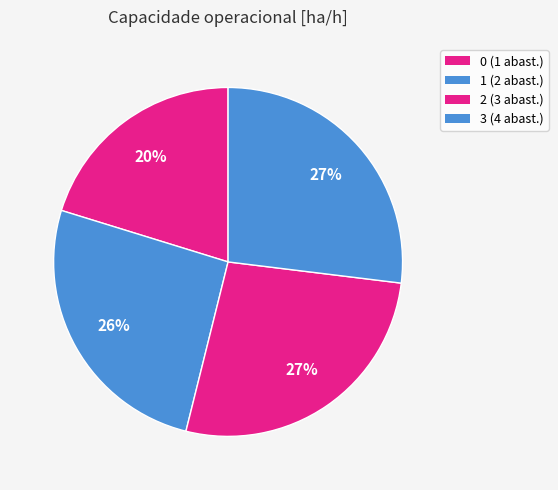

To the nearest percent, what is the difference between the largest and smallest slice percentages?

7%